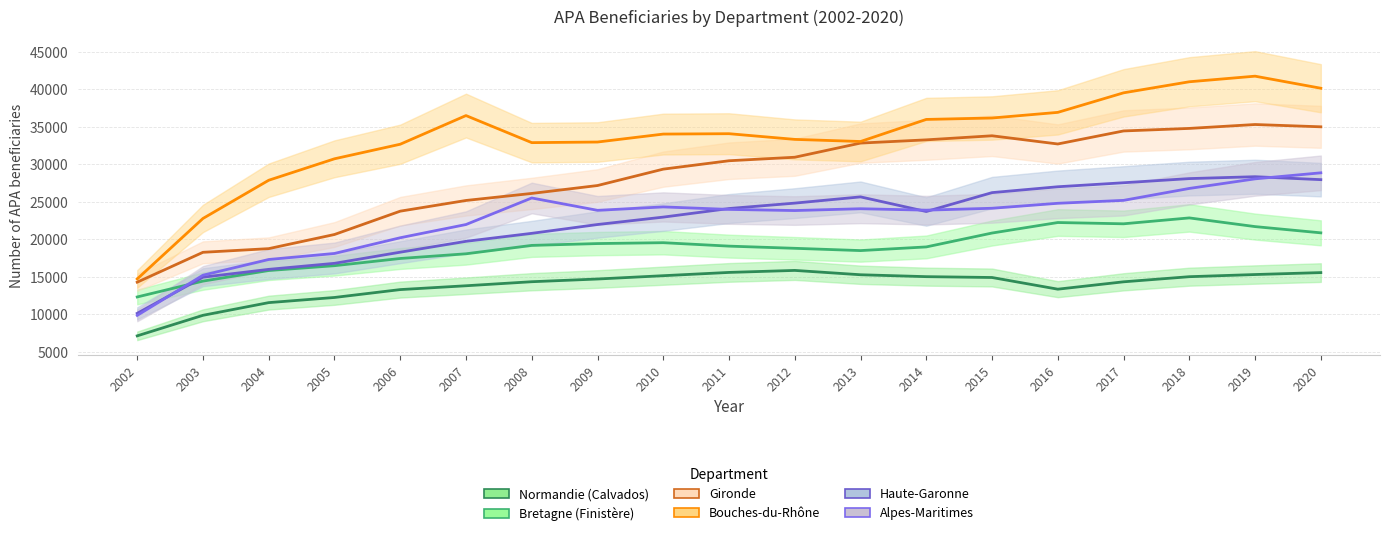

Where is the first local minimum for Bretagne (Finistère)?

2013